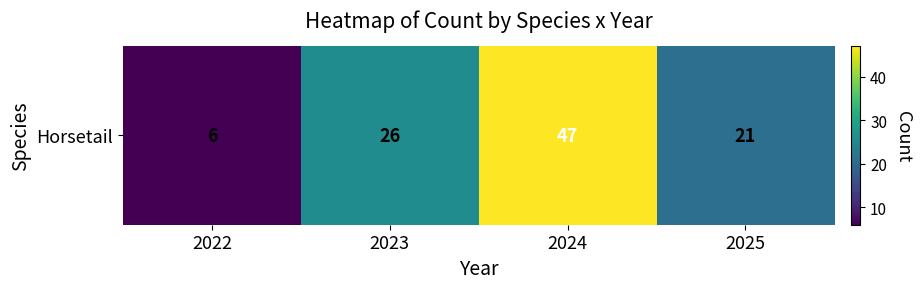

How many categories are shown in the chart?

4